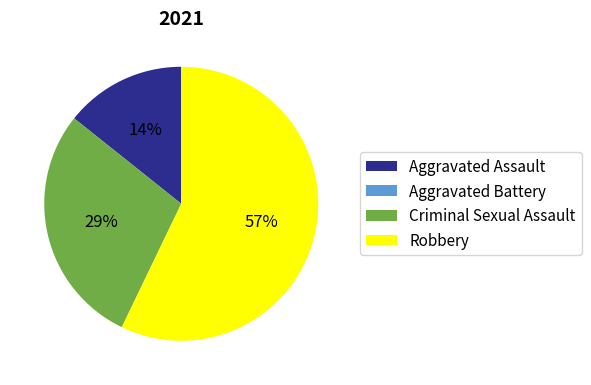

To the nearest percent, what is the difference between the largest and smallest slice percentages?

57%